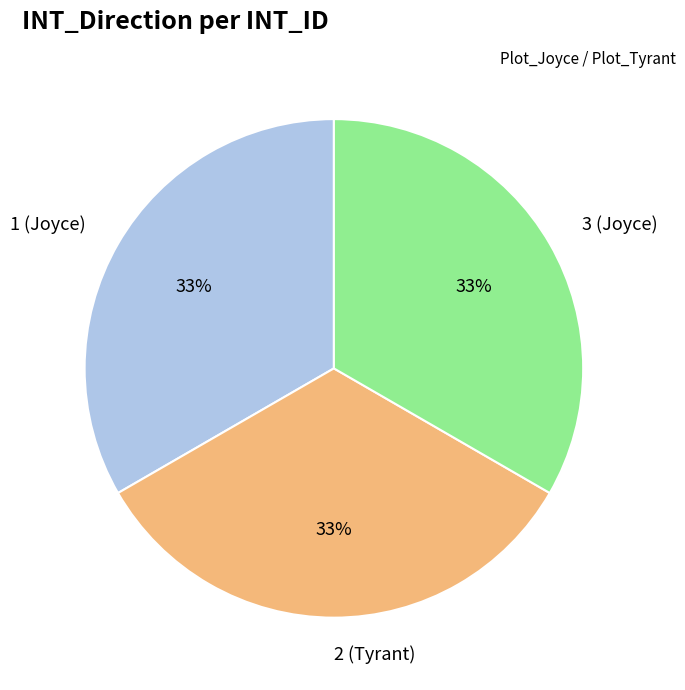

How many slices are in this pie chart?

3